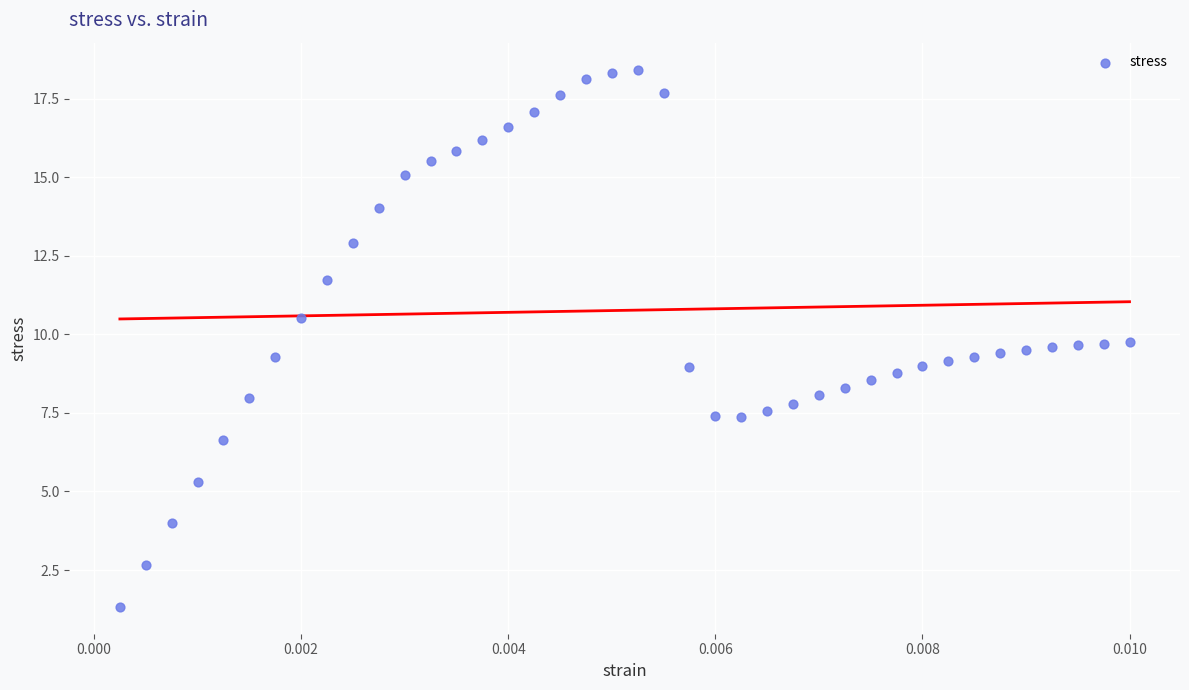

What is the range of Y values (max minus min)?

17.1